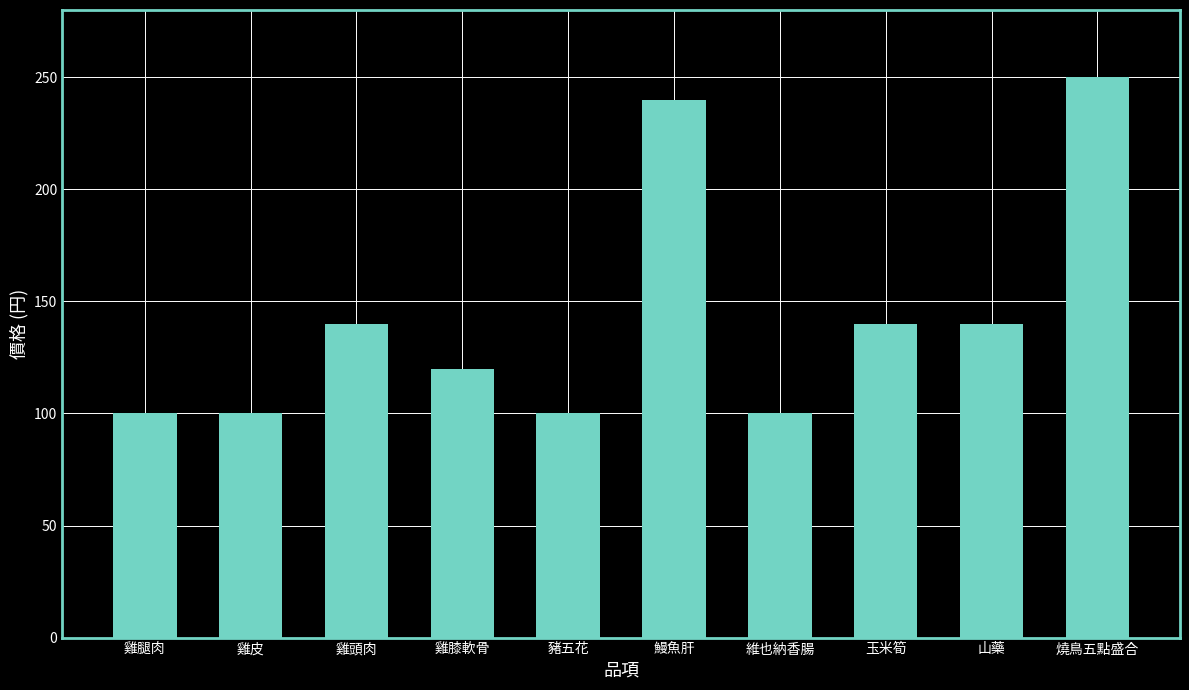

How many data points does each series have?

10